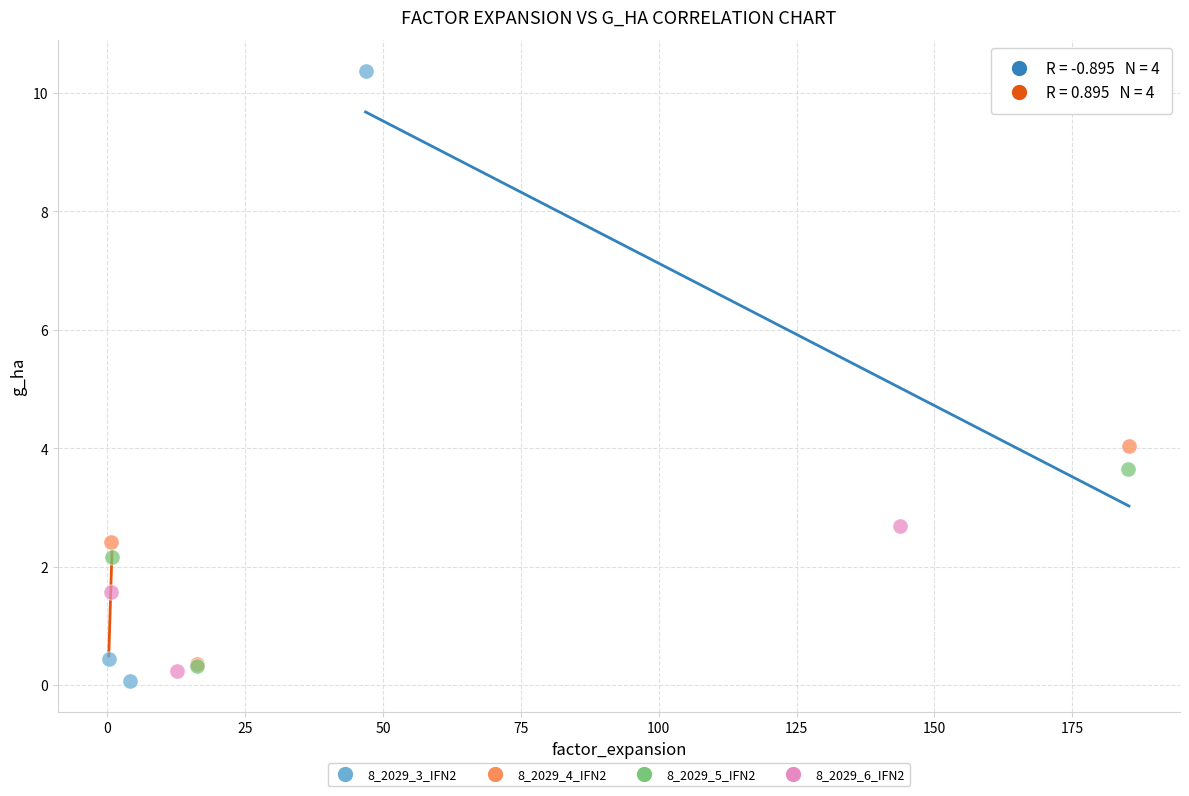

Which series reaches the maximum Y coordinate?

8_2029_3_IFN2